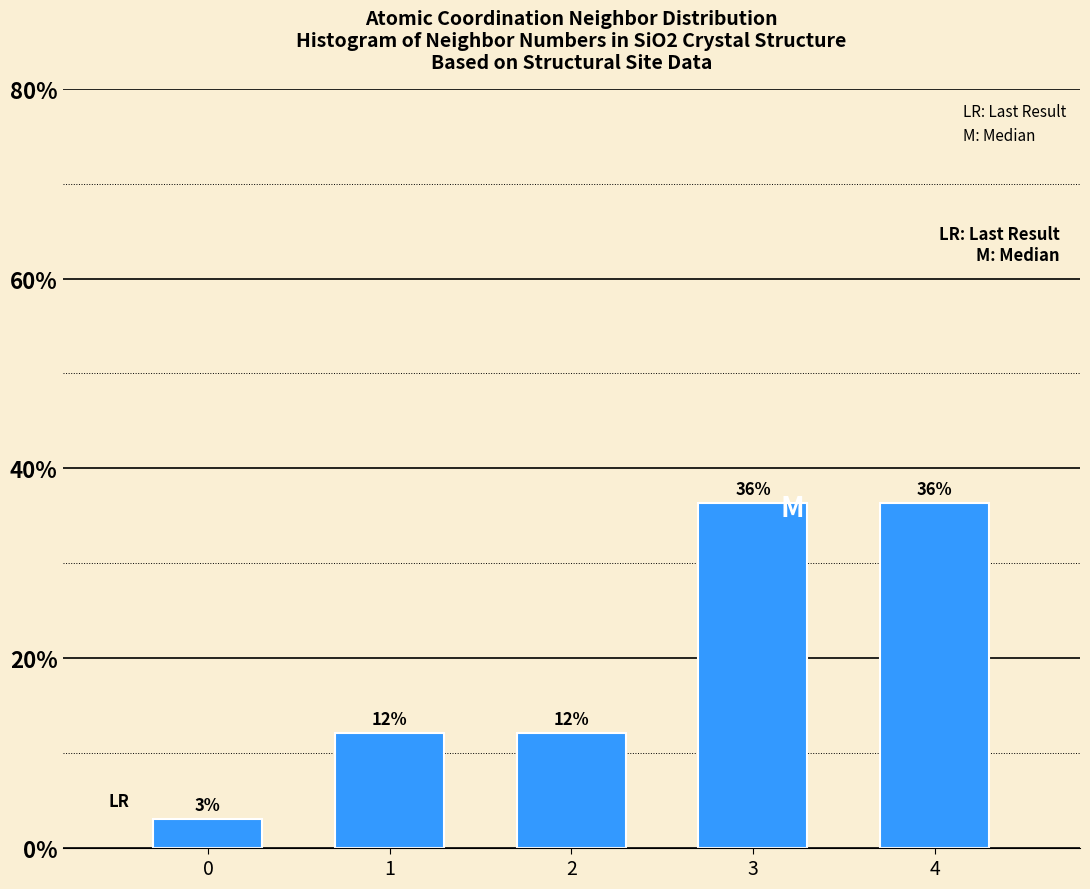

How many bars are there in total?

5